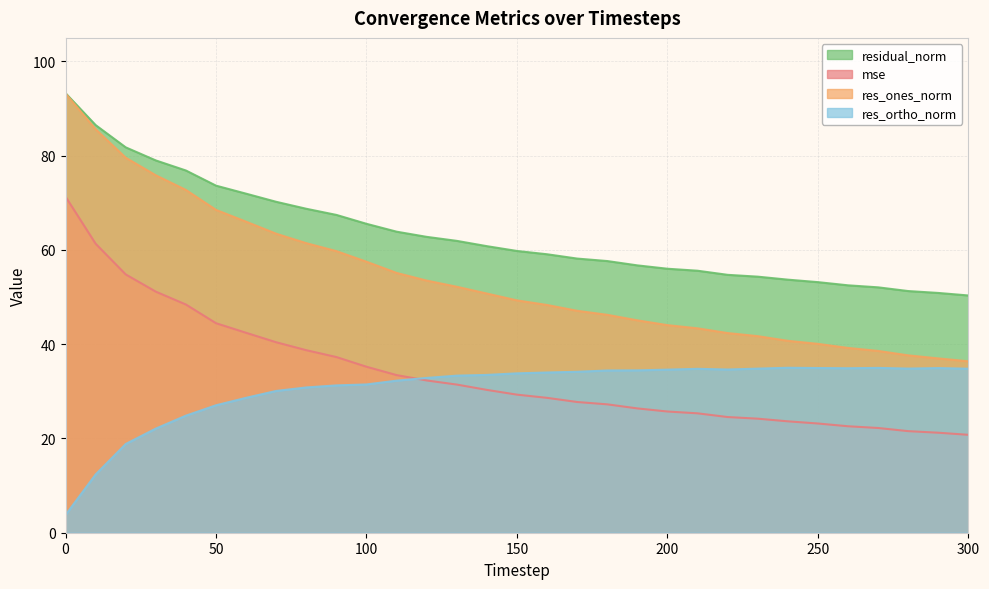

What is the difference between the maximum and minimum values in the res_ortho_norm series?

31.2